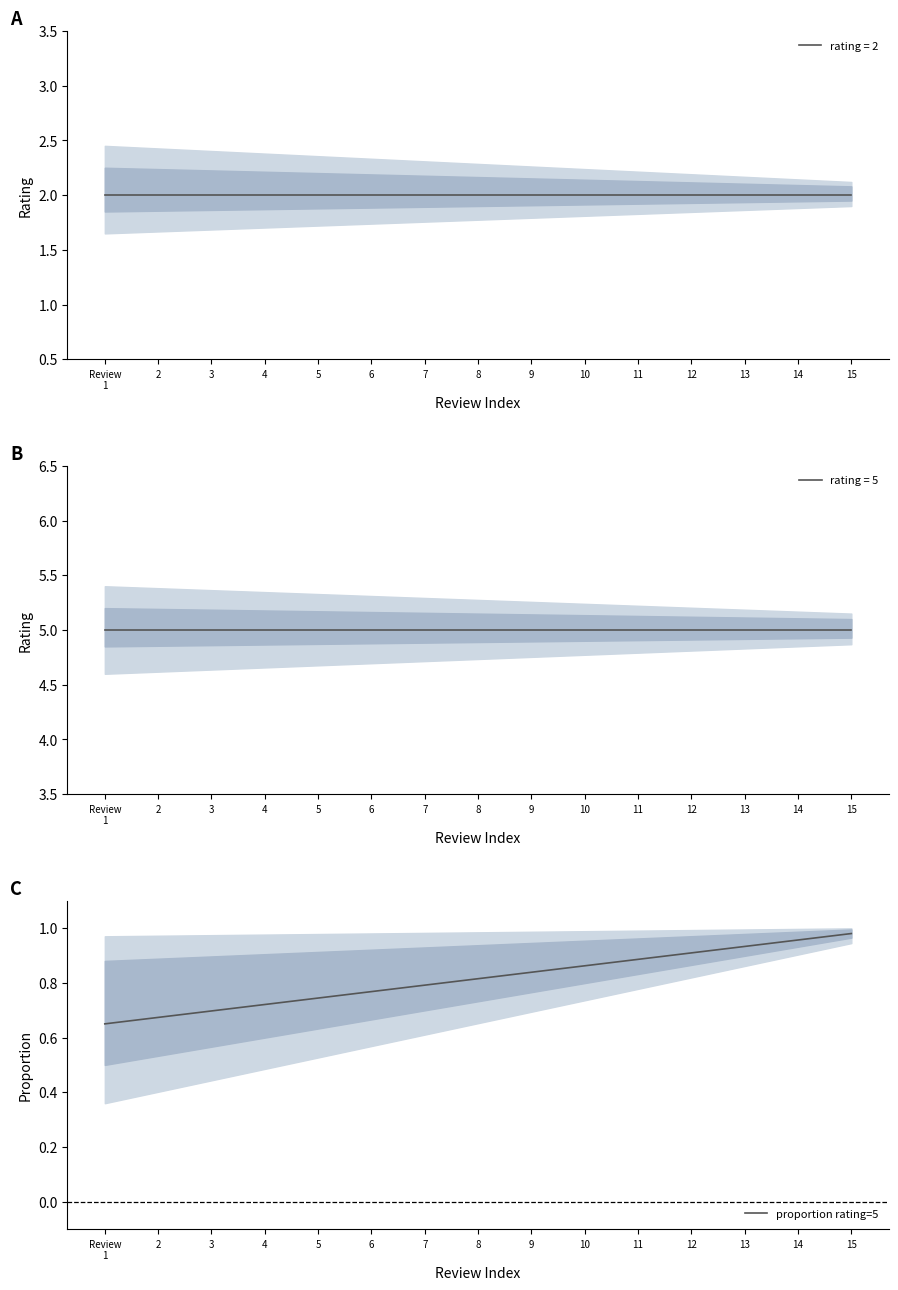

The value at 3 is 0.5. True or false?

False